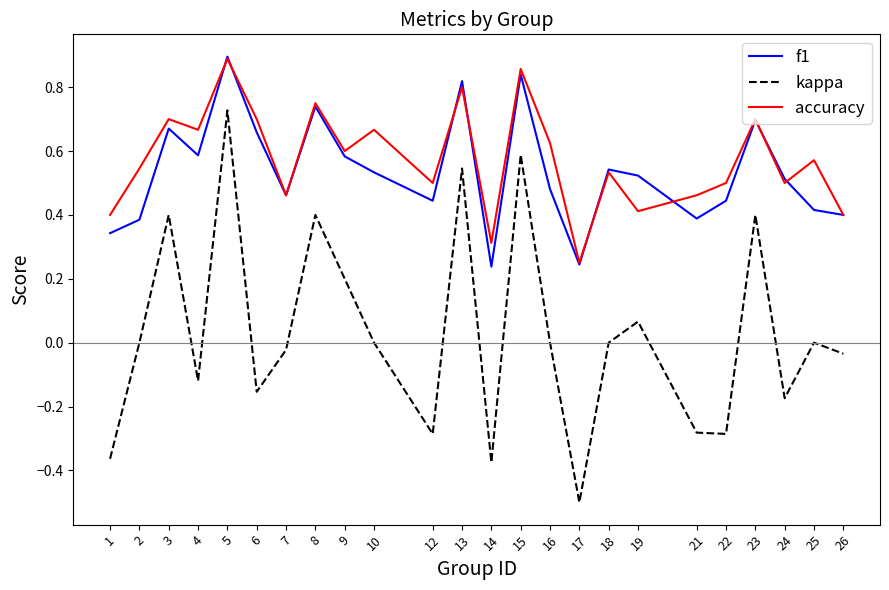

True or false: f1 and kappa cross at least once.

False